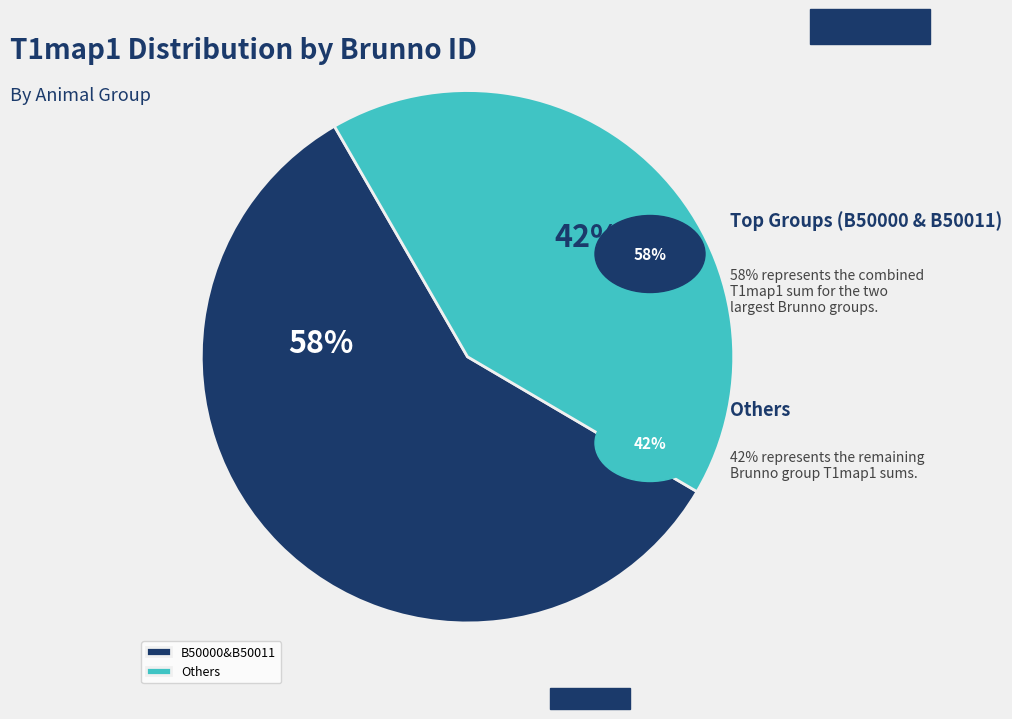

Which category has the biggest portion of the pie?

B50000&B50011